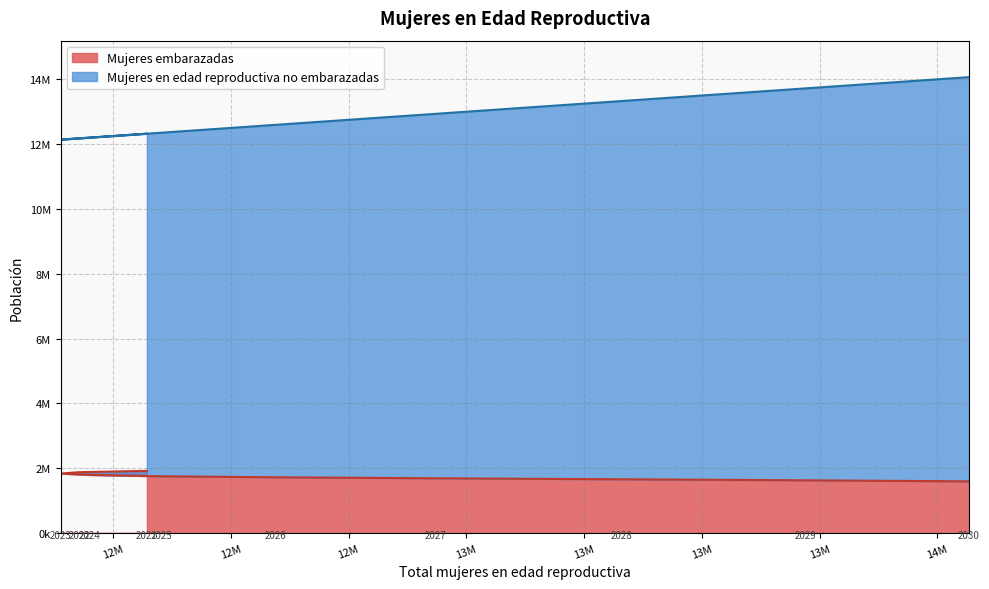

Does the chart display data point markers on the line(s)?

No